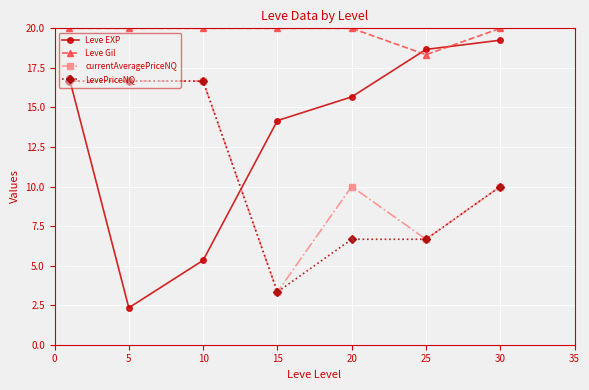

What is the value of the currentAveragePriceNQ point at the 1st from the left?

16.7